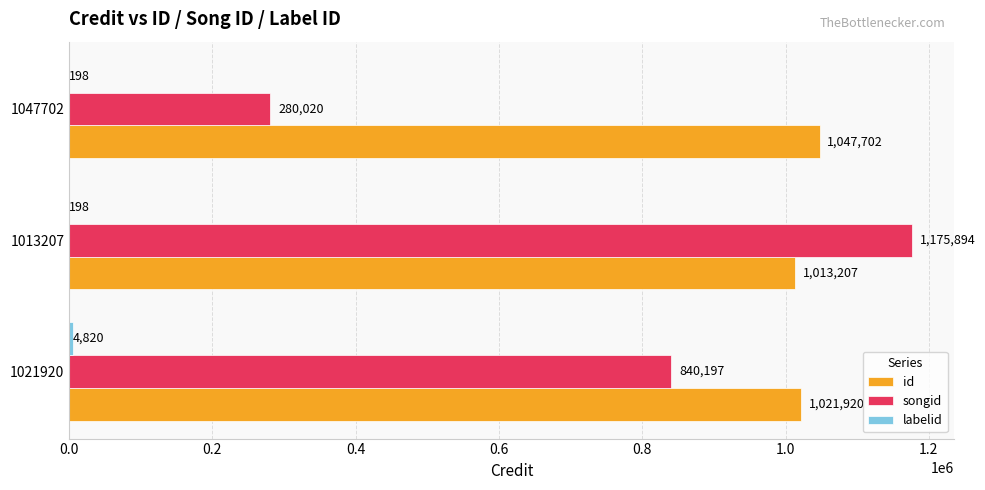

Which series changed the most between 1021920 and 1047702?

songid